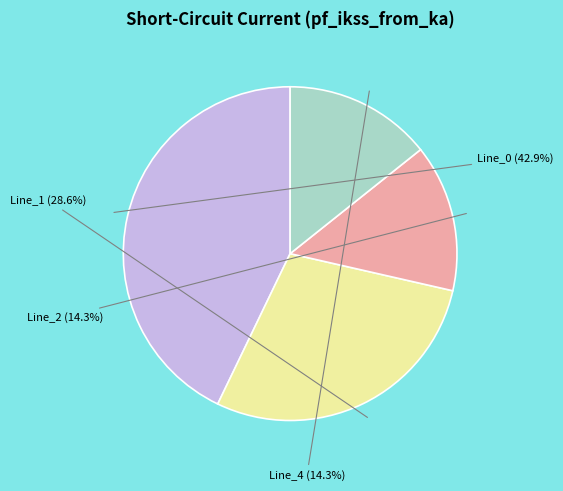

Does any single category account for the majority?

No